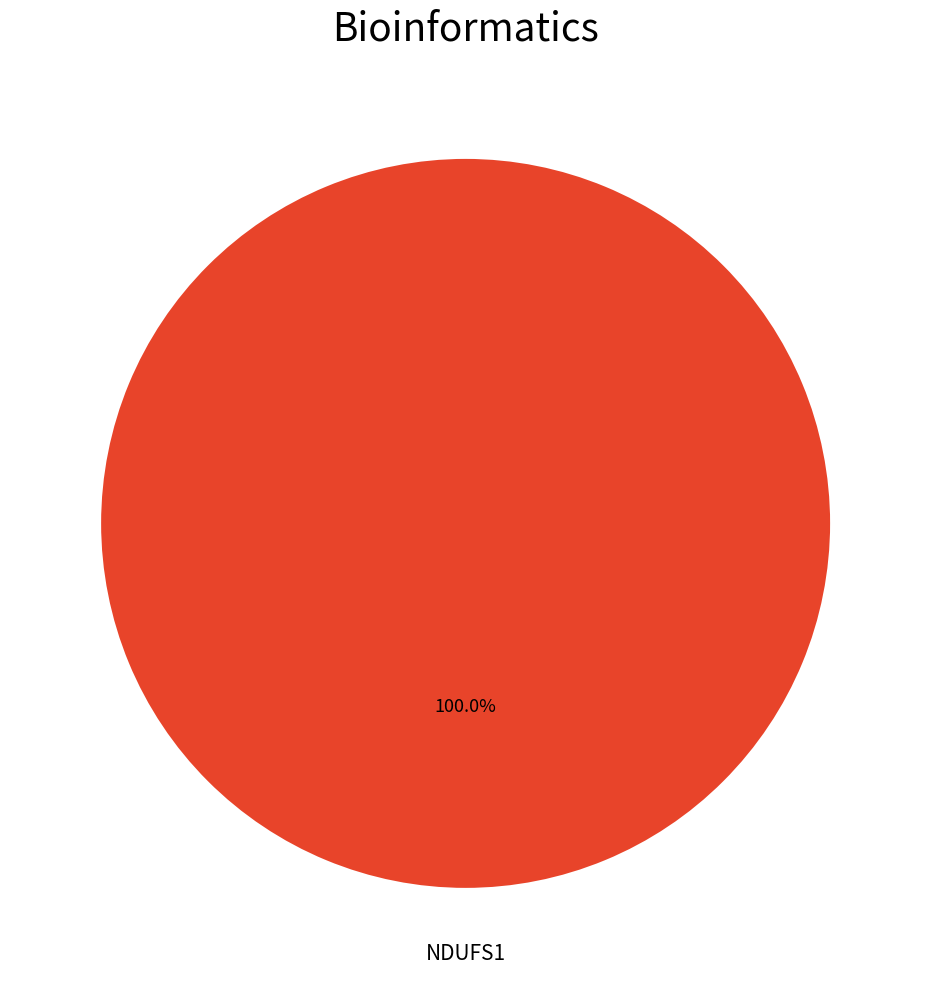

Rank the categories by value from lowest to highest.

NDUFS1